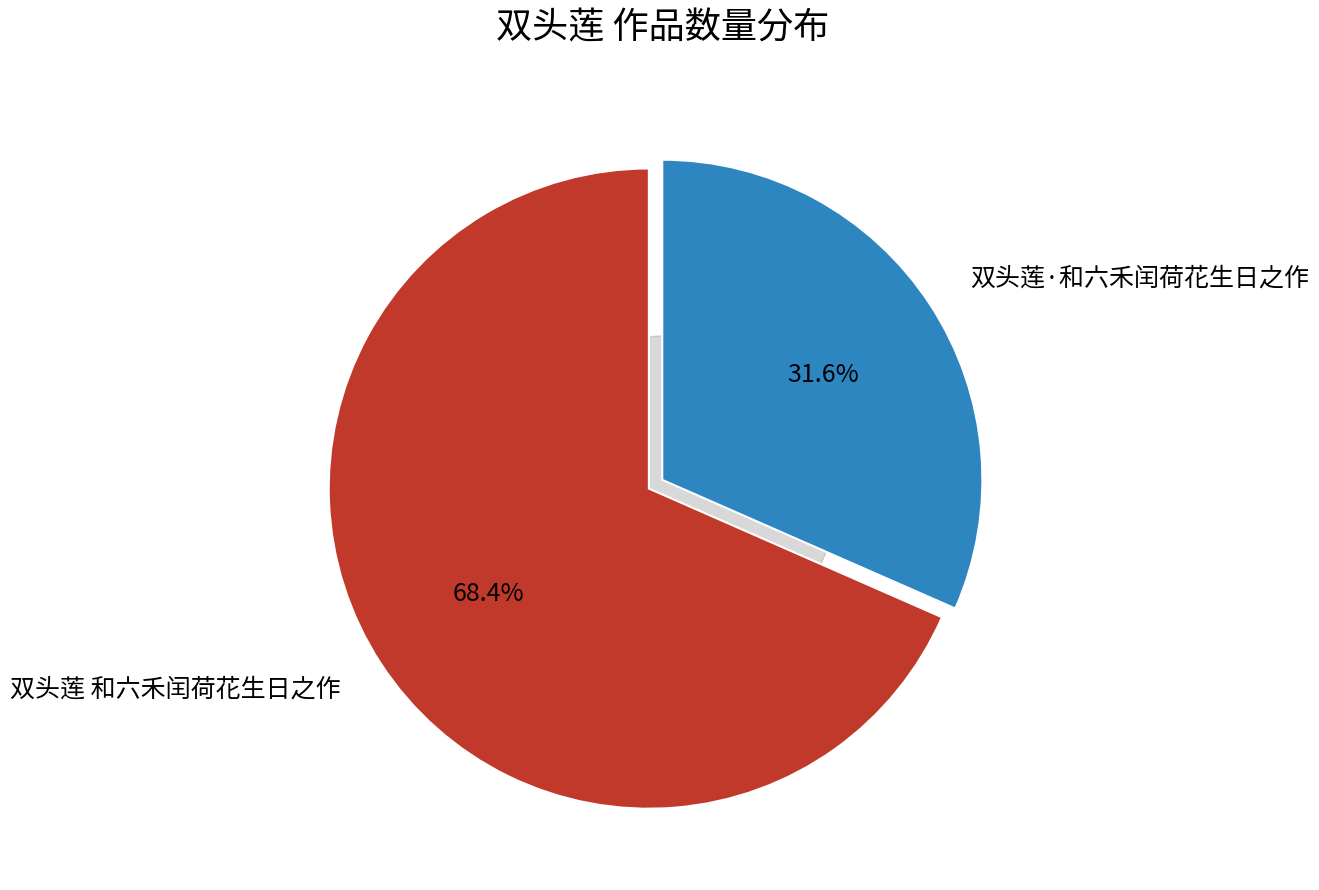

Which slice is the smallest?

双头莲·和六禾闰荷花生日之作